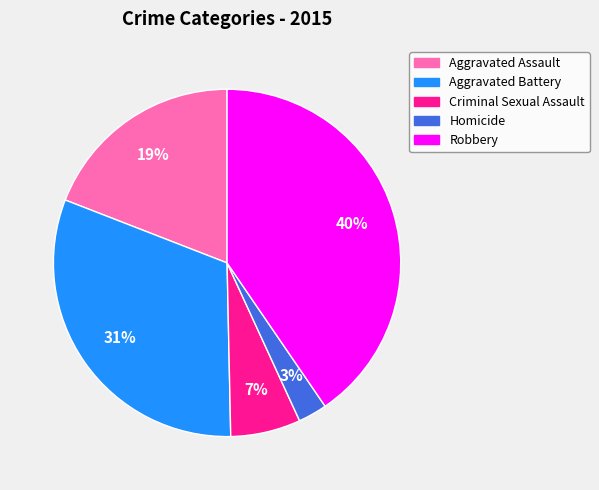

To the nearest percent, what is the difference between the Homicide and Criminal Sexual Assault slice percentages?

4%